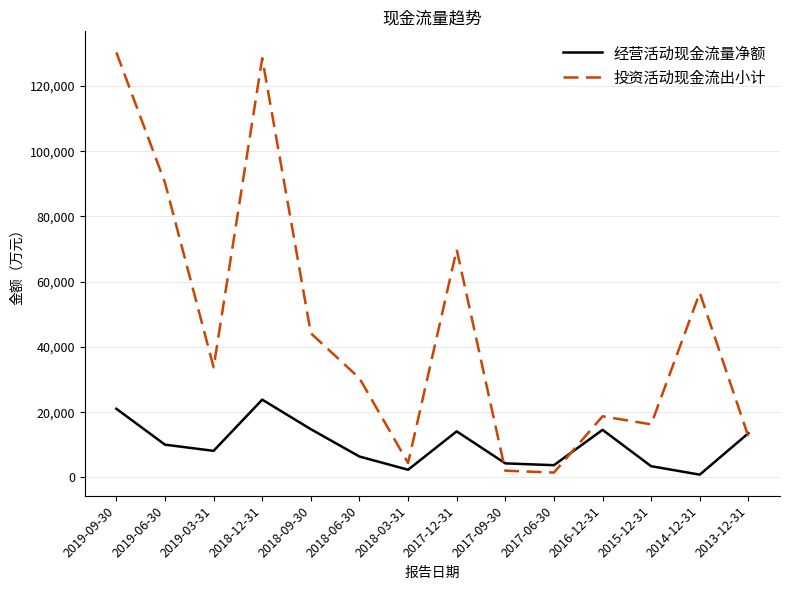

True or false: 经营活动现金流量净额 has more than 0 interior local peaks.

True